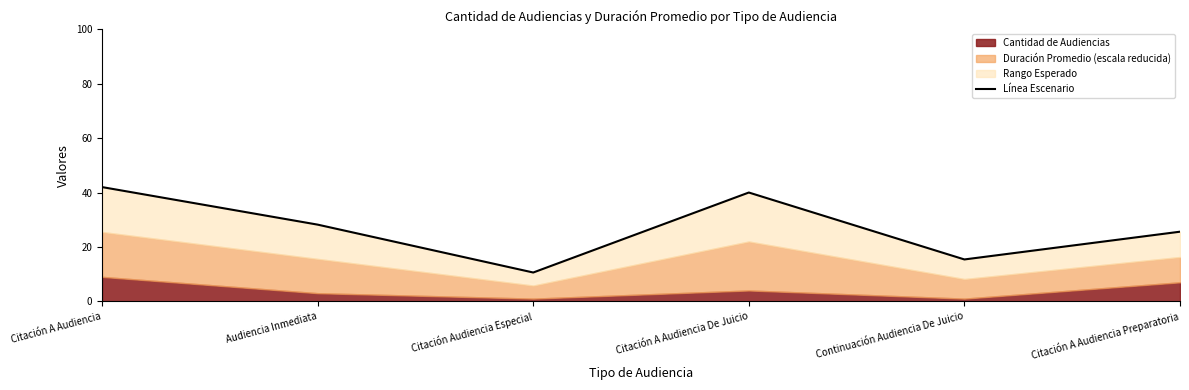

At which label does the data first exceed 28?

Citación A Audiencia